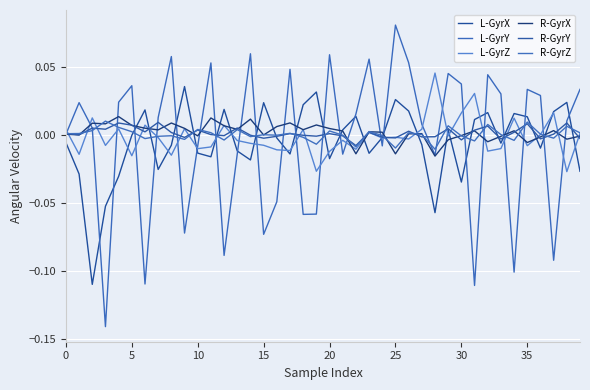

How many lines are shown in the chart?

6